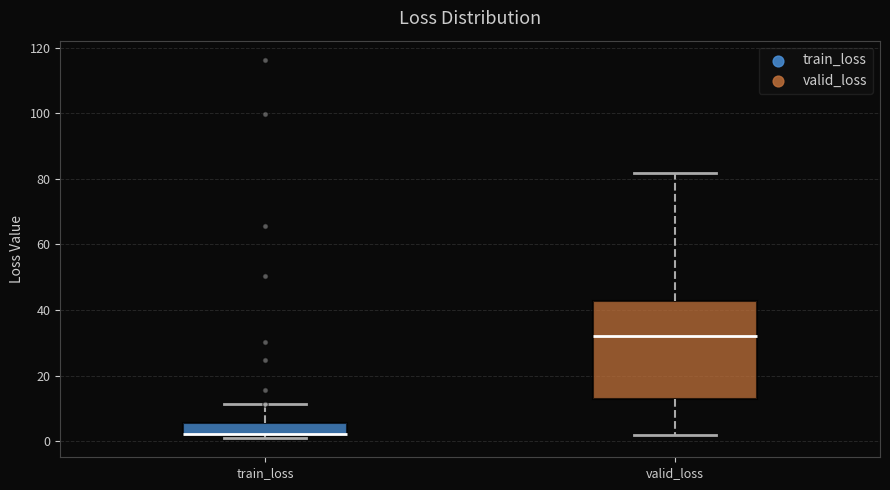

Where is the lower edge of the box for train_loss on the y-axis? The values are not printed on the chart, so give them approximately, as read against the axis.

2